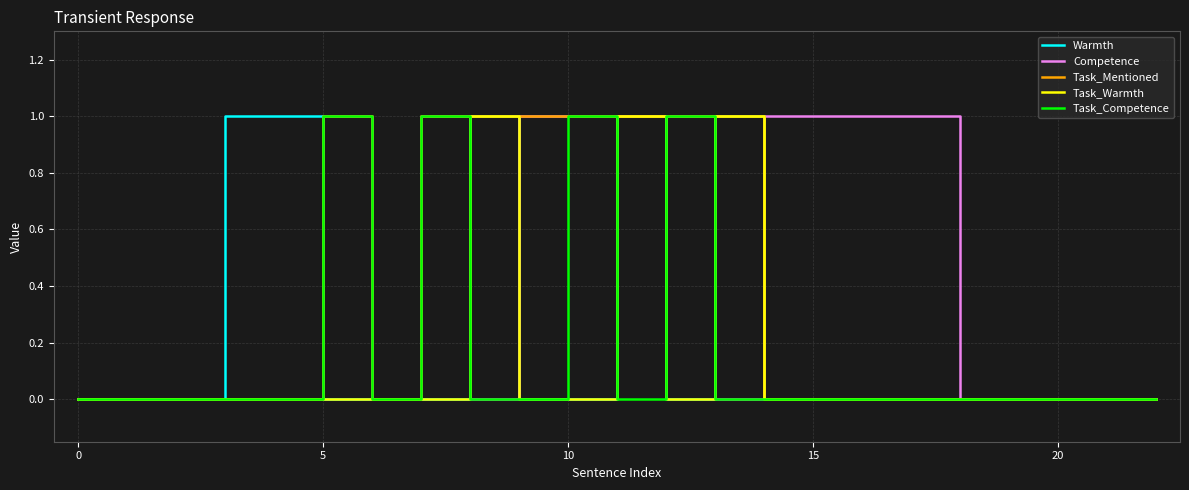

Which series has the largest total across all categories?

Competence